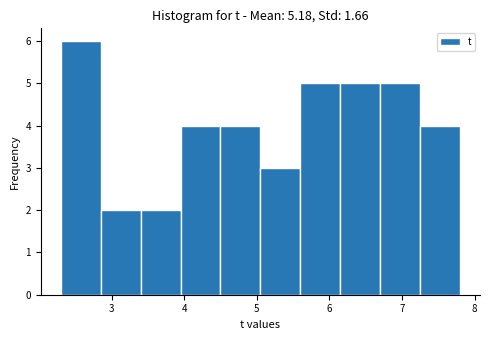

What is the height of the bar covering 2.85 to 3.40 on the x-axis? Neither the bar edges nor the heights are printed on the chart, so give them approximately, as read against the axes.

2